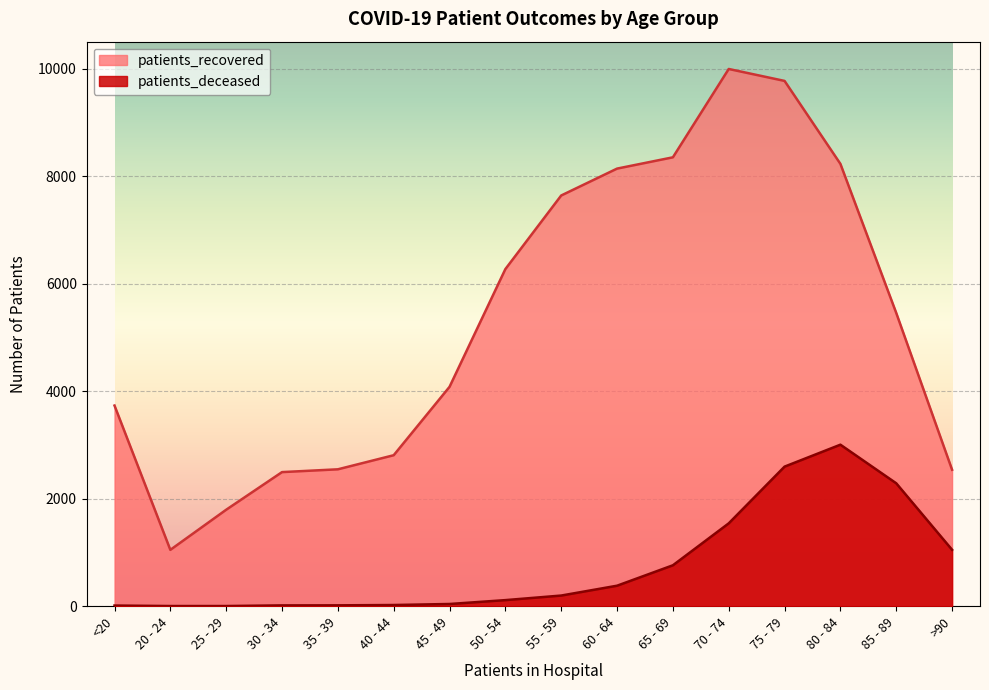

Which series changed the most between 30 - 34 and 55 - 59?

patients_recovered